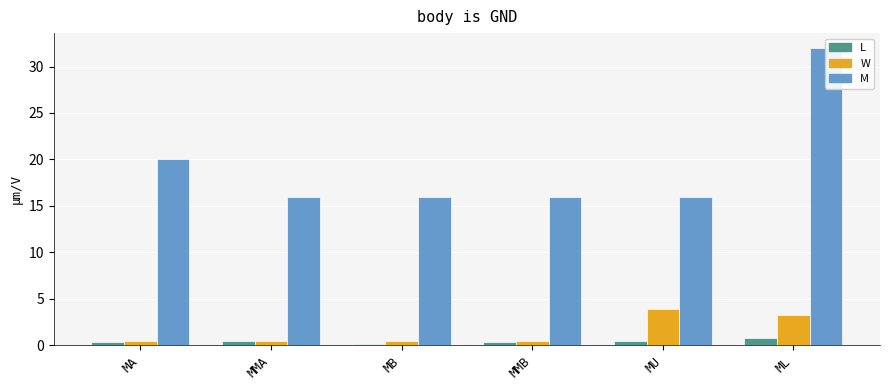

What is the spread (max minus min) of values at MMB?

15.6